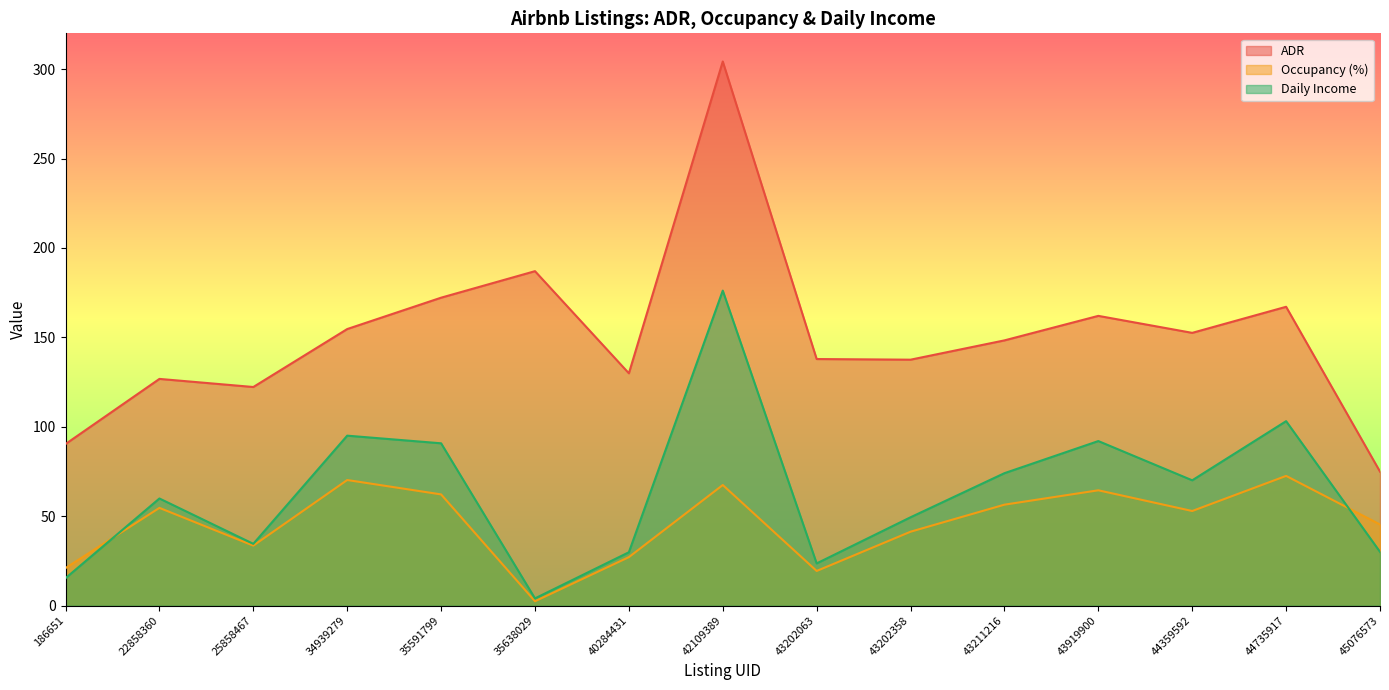

True or false: ADR and Daily Income cross at least once.

False